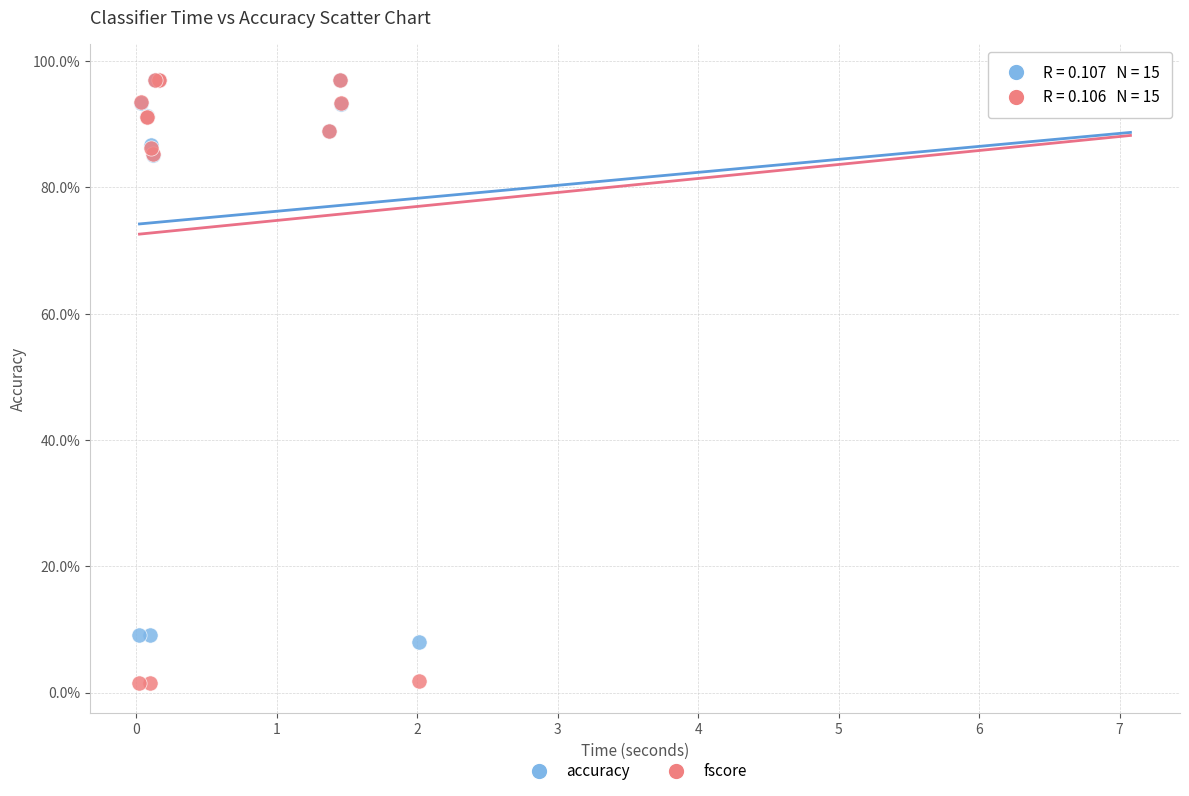

What are all the series names shown in the legend?

accuracy, fscore